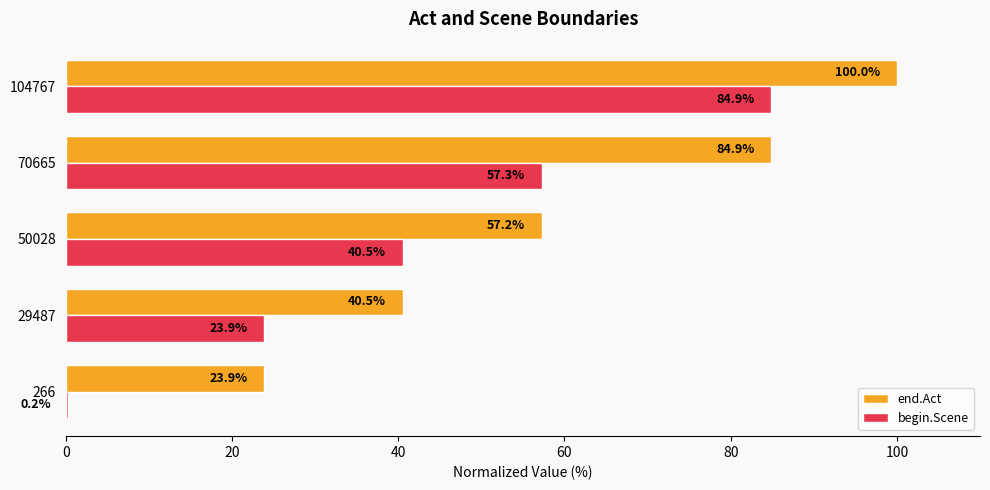

Which category has the highest value in the begin.Scene series?

104767